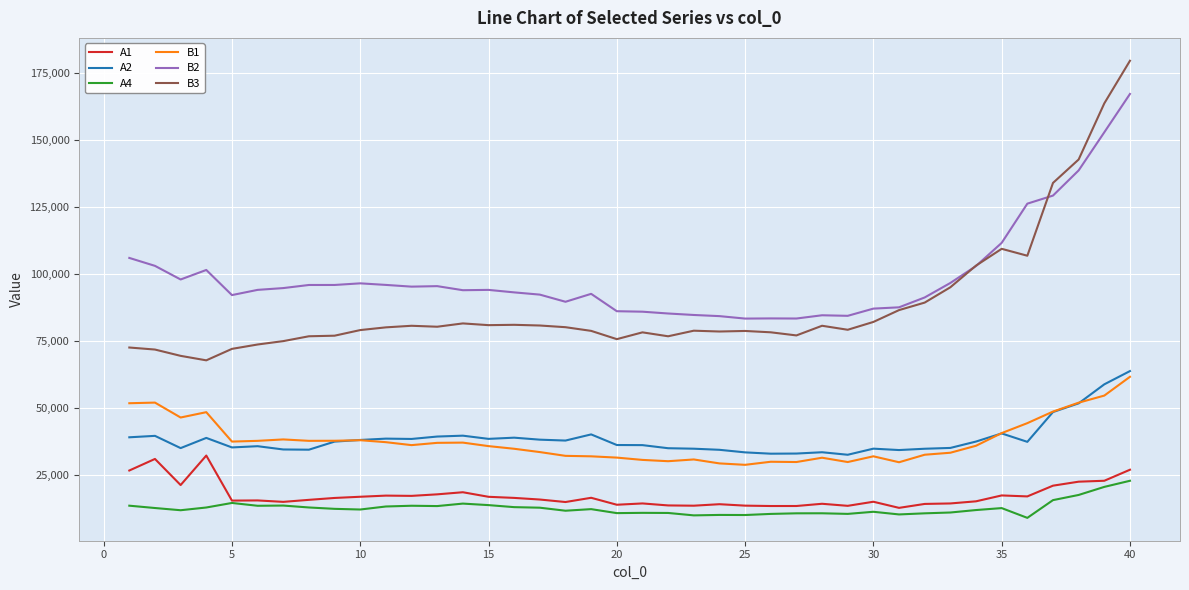

What is the smallest value displayed?

8928